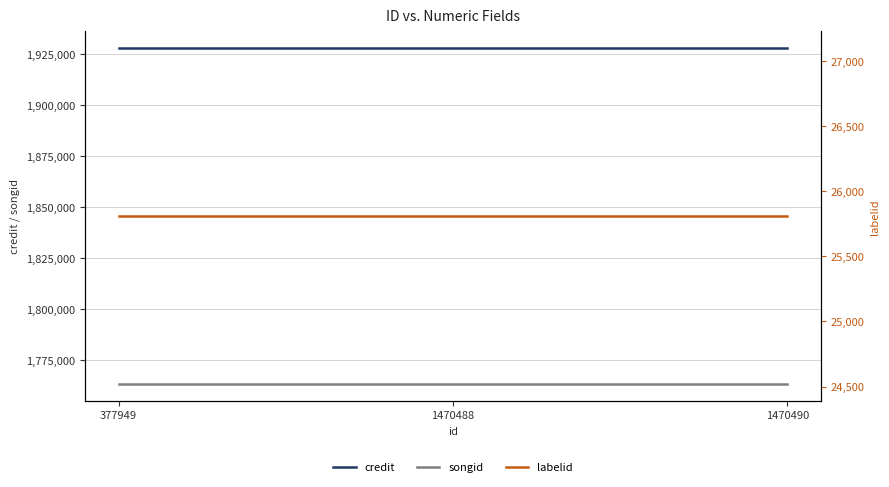

At 377949, list the series in order from smallest to largest.

labelid, songid, credit